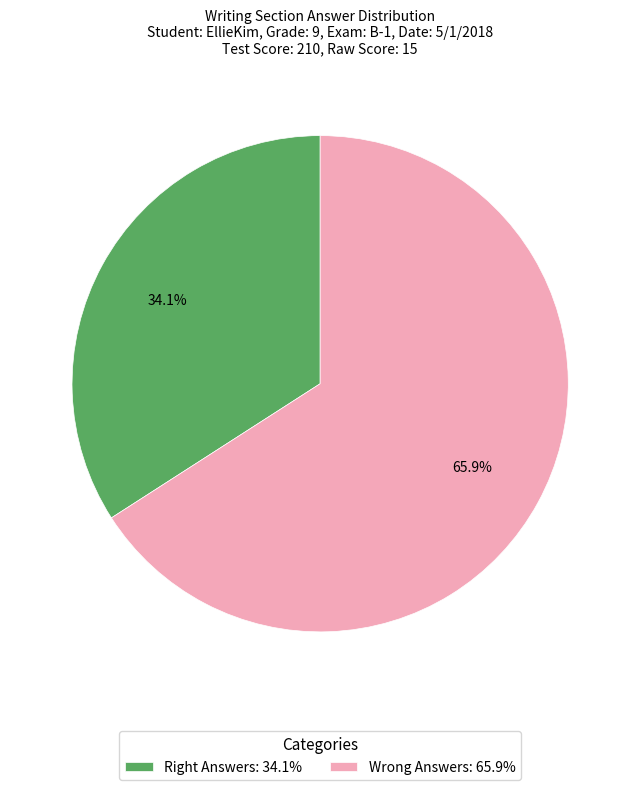

How much of the chart is everything except Wrong Answers: 65.9%?

34.1%